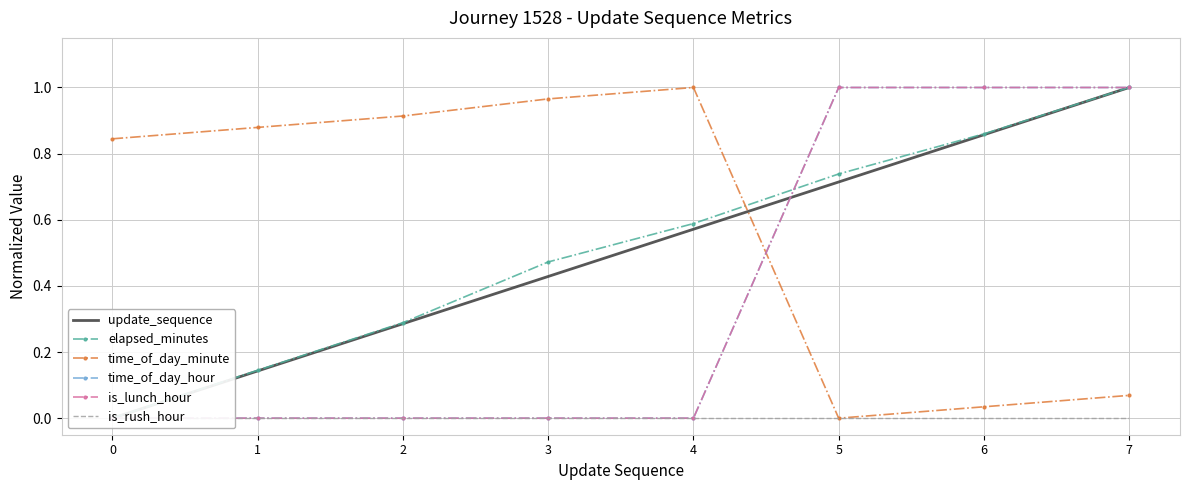

What are all the series names shown in the legend?

update_sequence, elapsed_minutes, time_of_day_minute, time_of_day_hour, is_lunch_hour, is_rush_hour